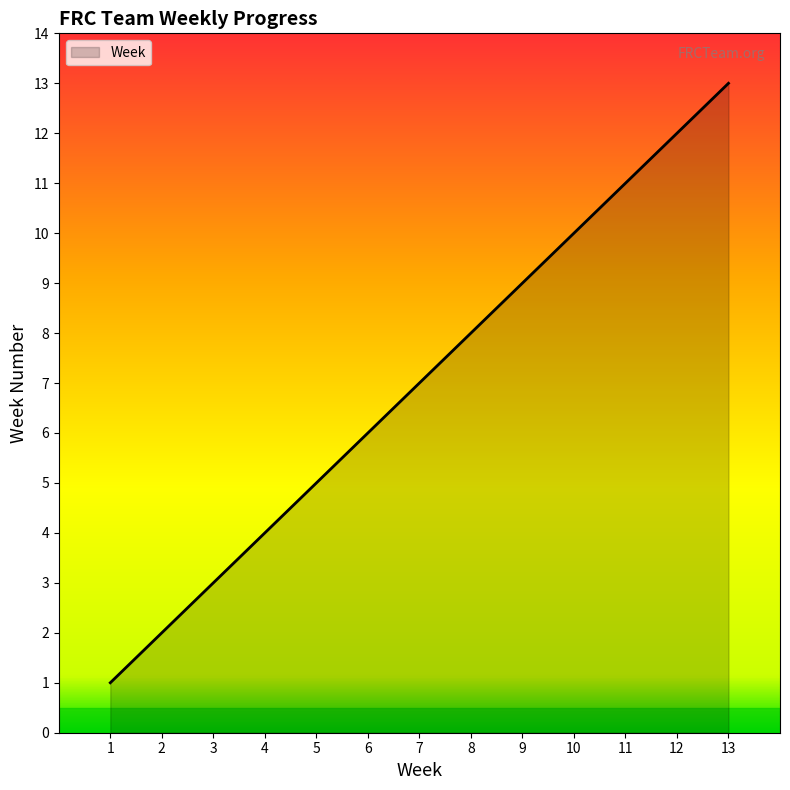

Approximately how many times larger is the value at 7 compared to 12?

0.6